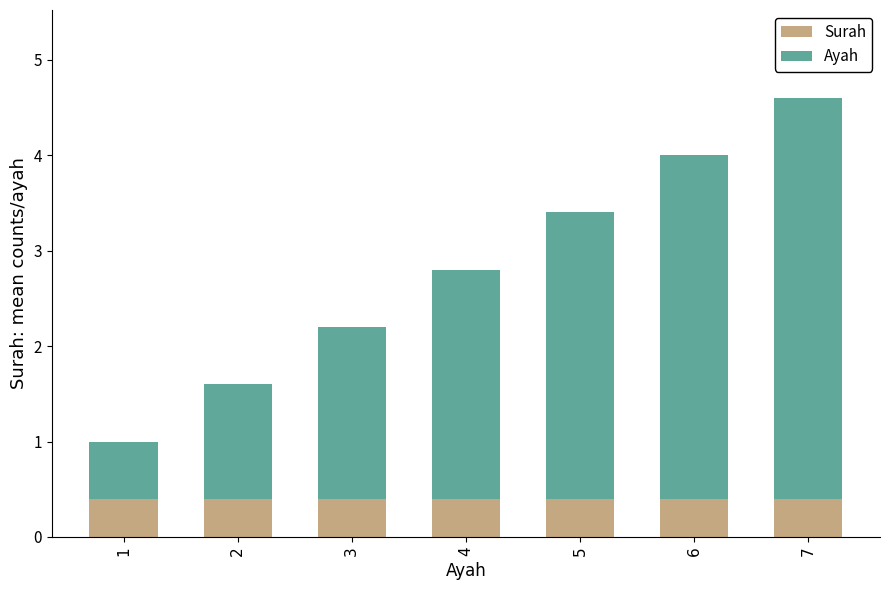

Does the chart contain stacked bars?

Yes